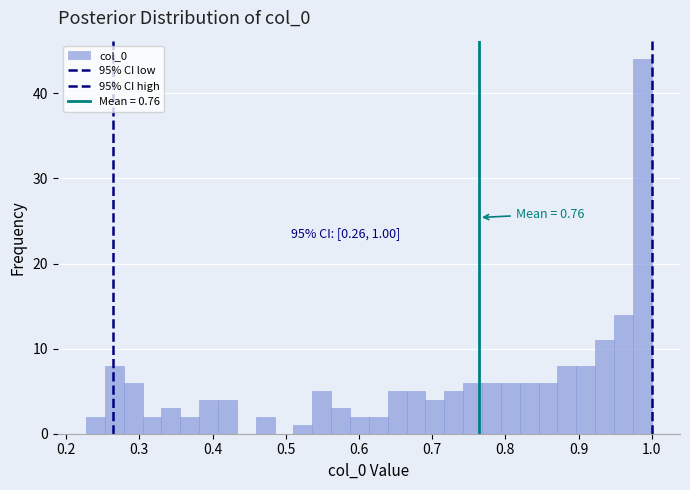

Around what value on the x-axis is the tallest bar? Give the approximate position of its centre, as read against the axis.

0.99